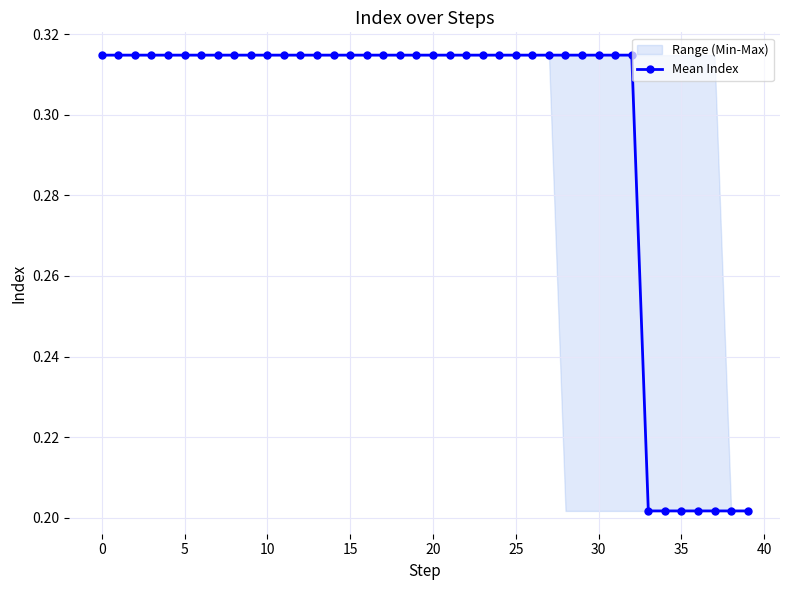

True or false: there are more than 0 points higher than both neighbors.

False